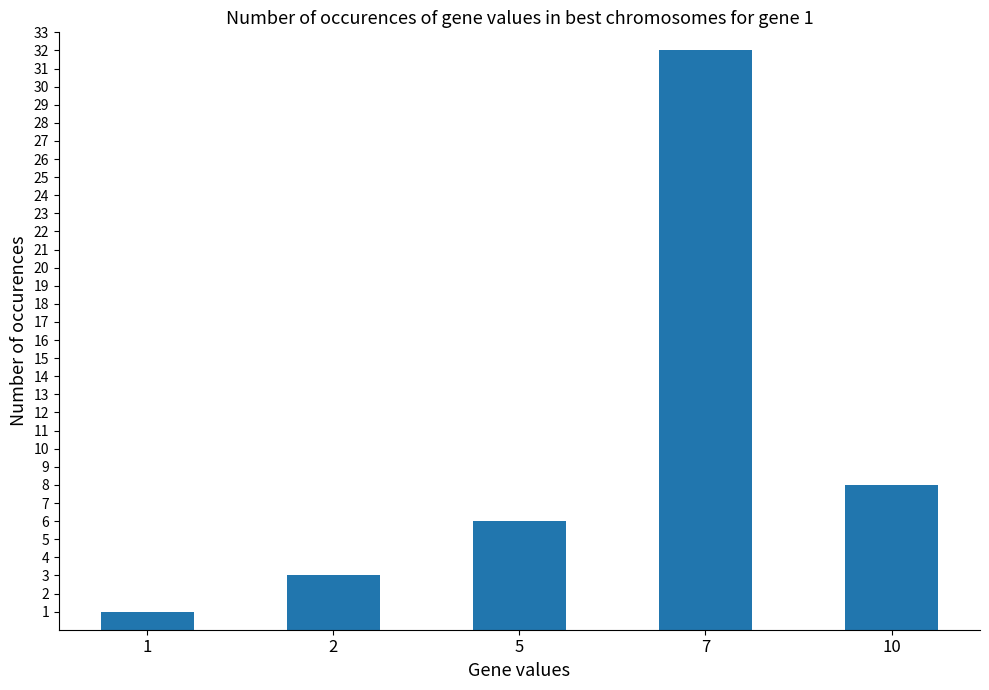

Reading left to right, what are all the values shown in this chart?

1	3	6	32	8